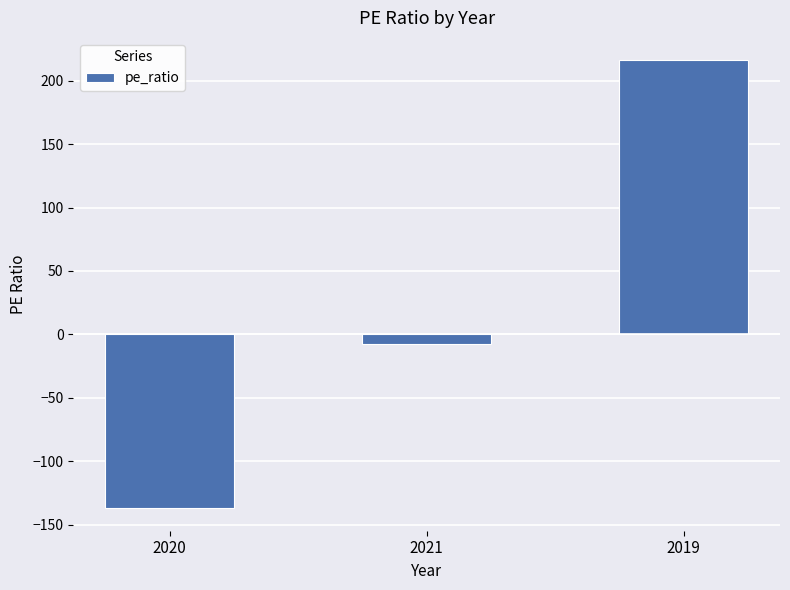

Rank the categories by value from highest to lowest.

2019, 2021, 2020